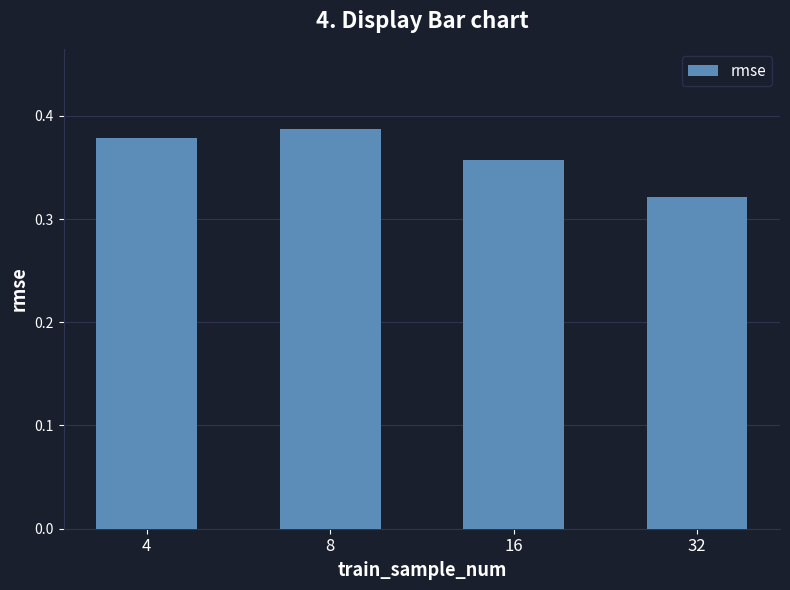

How many data points does each series have?

4